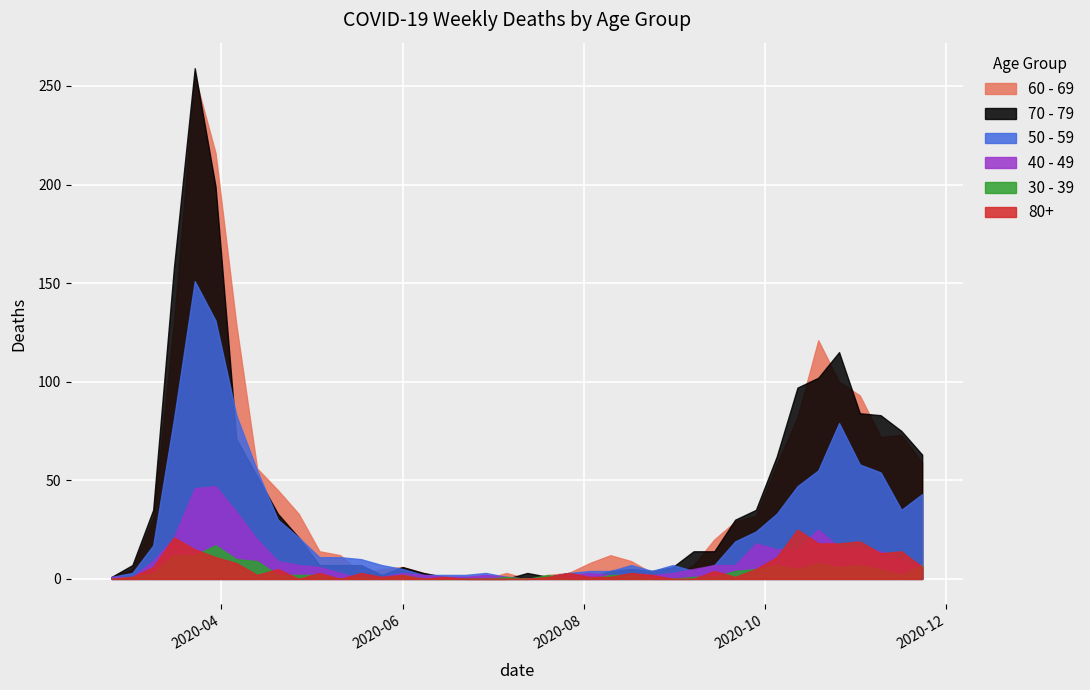

True or false: 50 - 59 has more than 2 points higher than both neighbors.

True